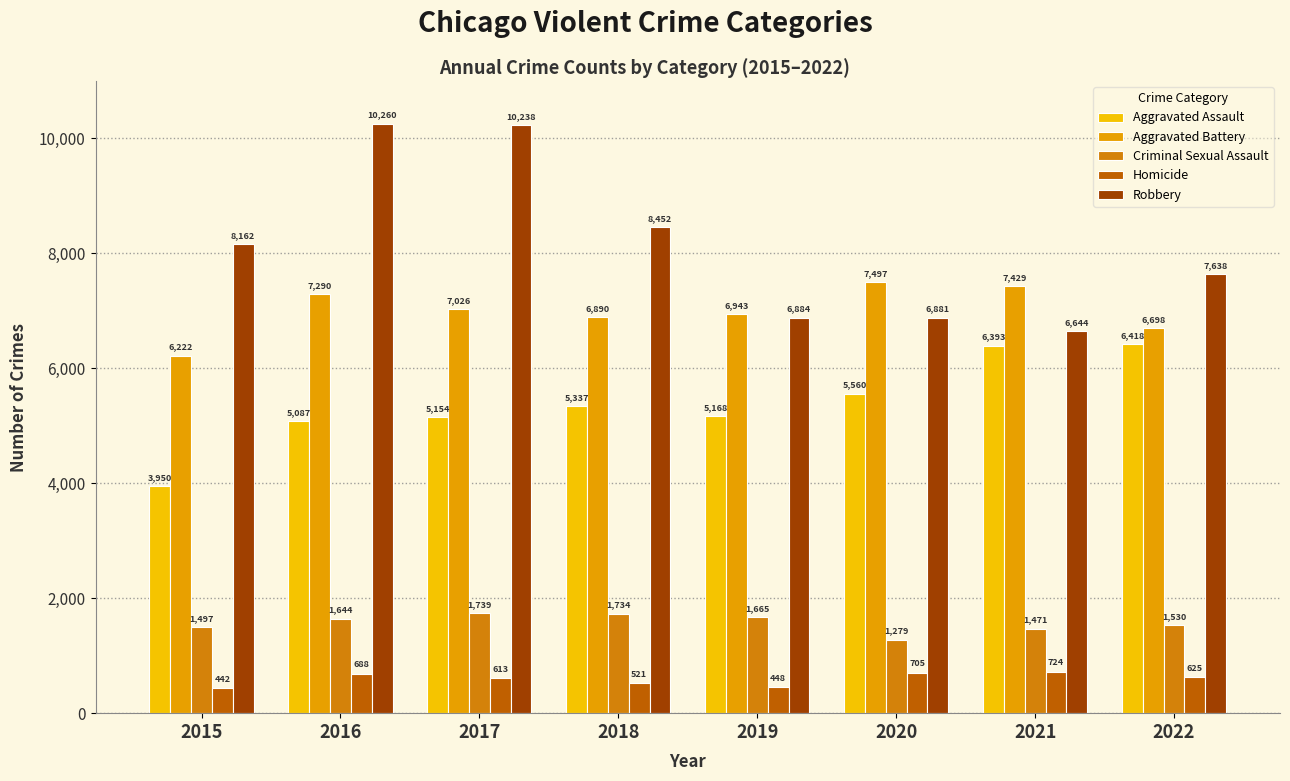

How many categories are shown in the chart?

8